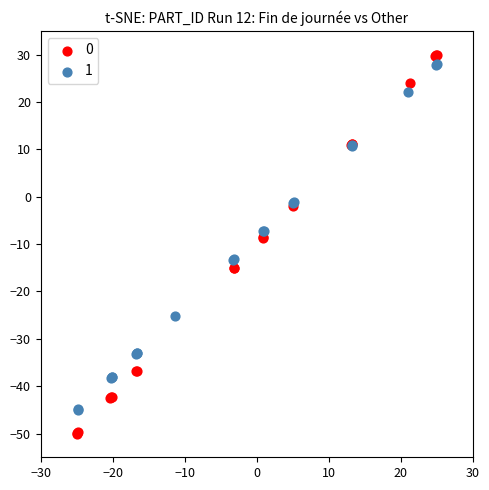

What are all the series names shown in the legend?

0, 1